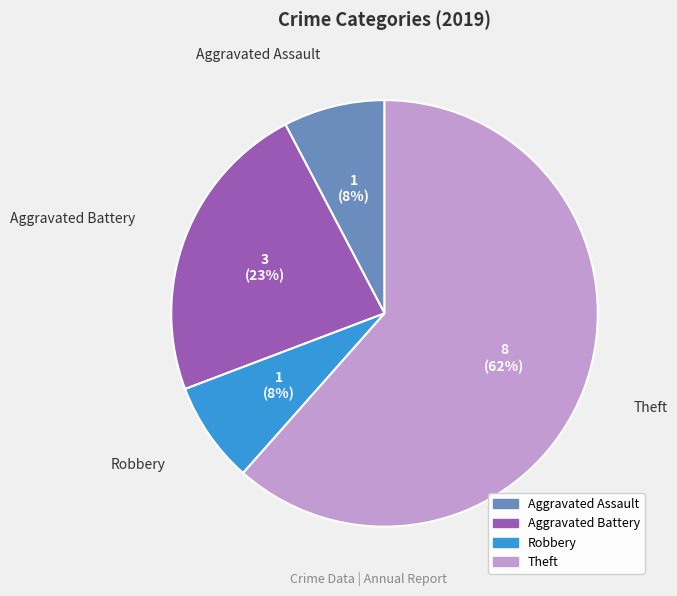

Is it true that Aggravated Battery is 15% of the pie?

False